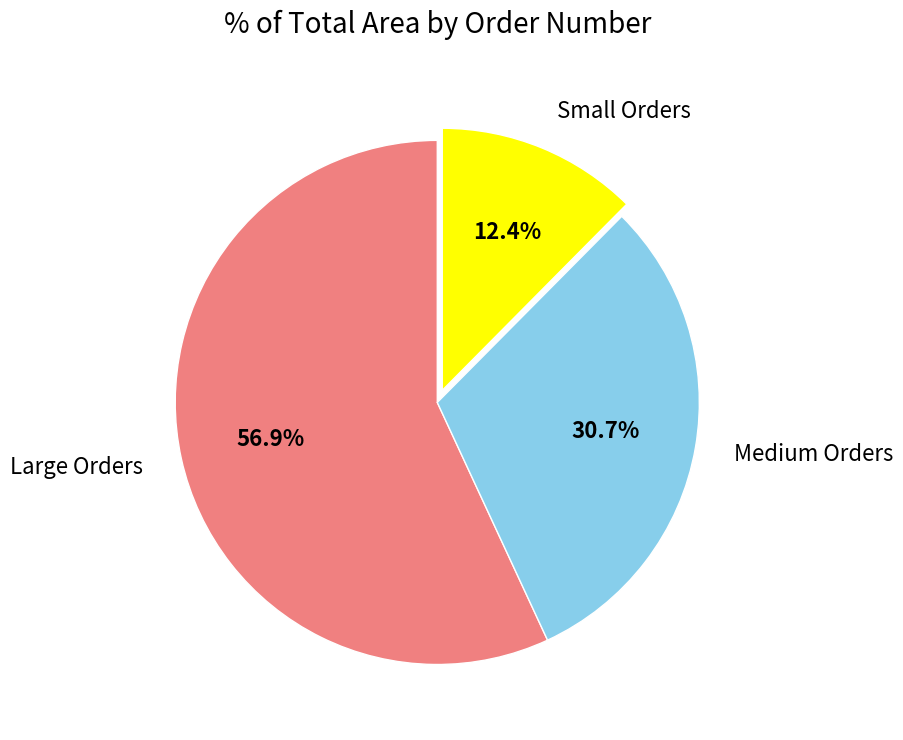

Combined, do Small Orders and Large Orders account for over 50%?

Yes